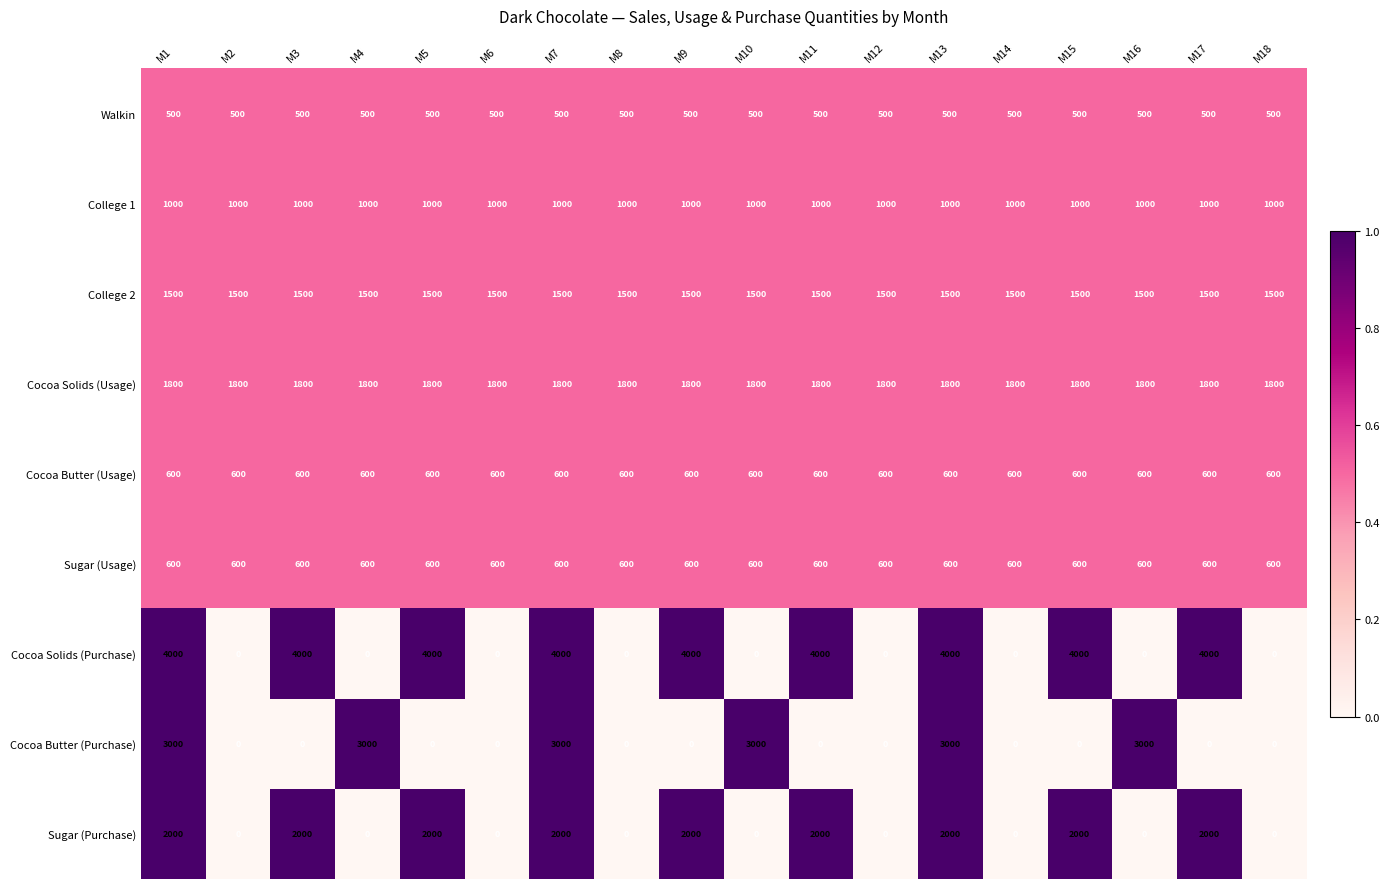

Which series has the widest spread of values?

Cocoa Solids (Purchase)